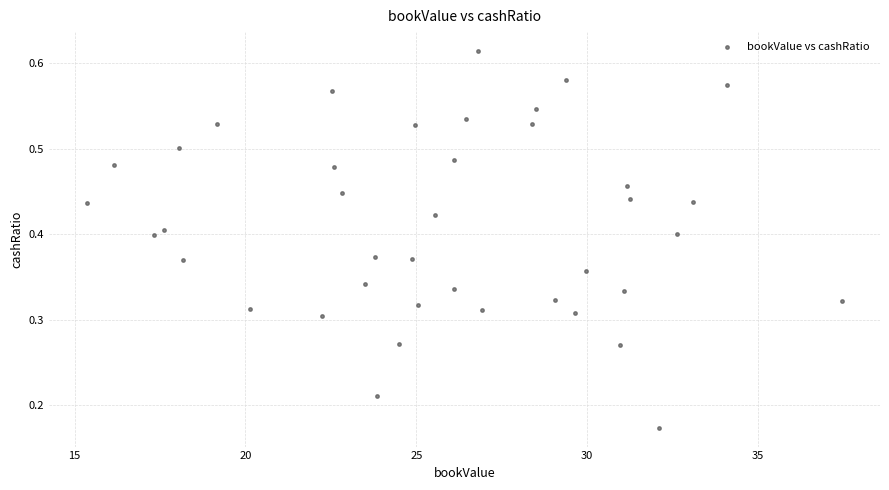

What is the range of X values (max minus min)?

22.1